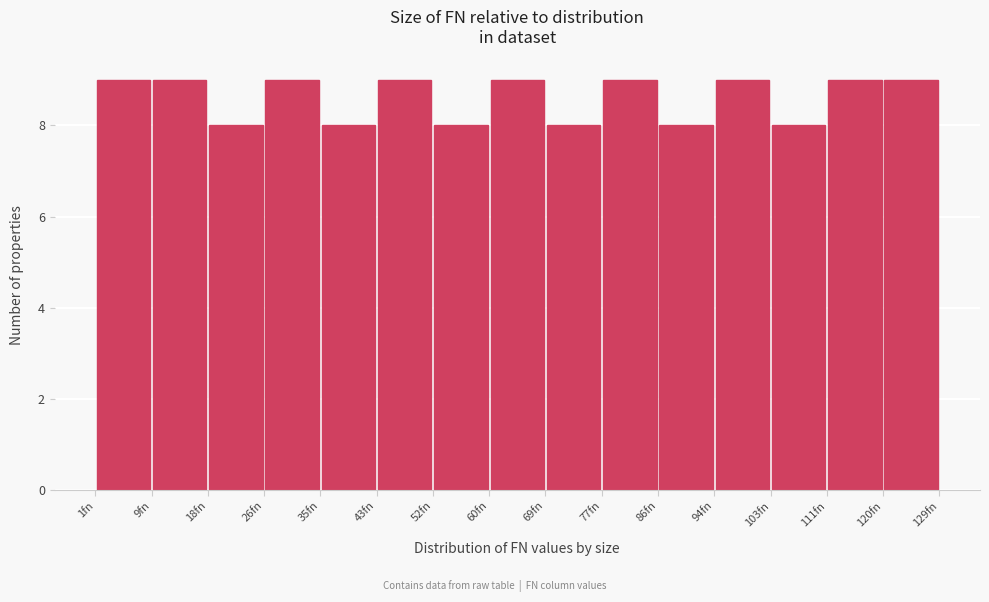

Reading left to right, transcribe this chart: for each bar, give the range it covers on the x-axis and its height. Neither the bar edges nor the heights are printed on the chart, so give them approximately, as read against the axes.

1 to 10: 9
10 to 18: 9
18 to 27: 8
27 to 35: 9
35 to 44: 8
44 to 52: 9
52 to 61: 8
61 to 69: 9
69 to 78: 8
78 to 86: 9
86 to 95: 8
95 to 103: 9
103 to 112: 8
112 to 120: 9
120 to 129: 9